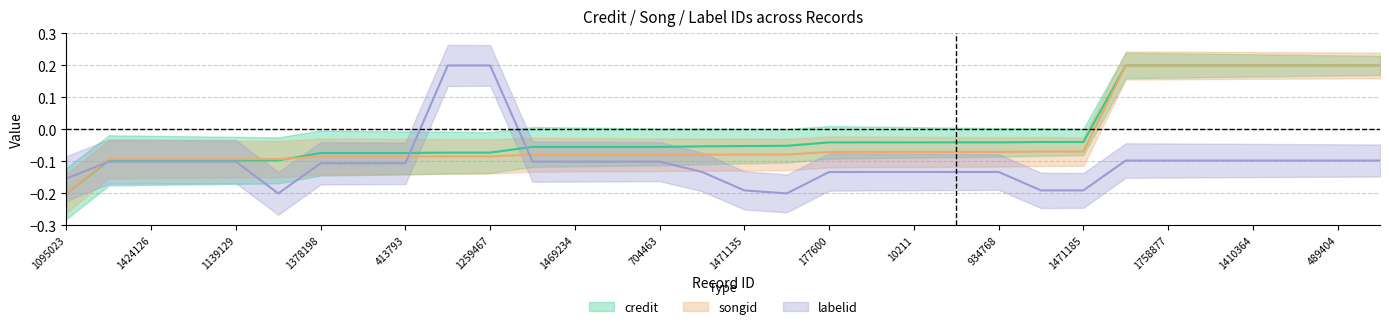

Is it true that songid equals -0.0 at 10211?

False